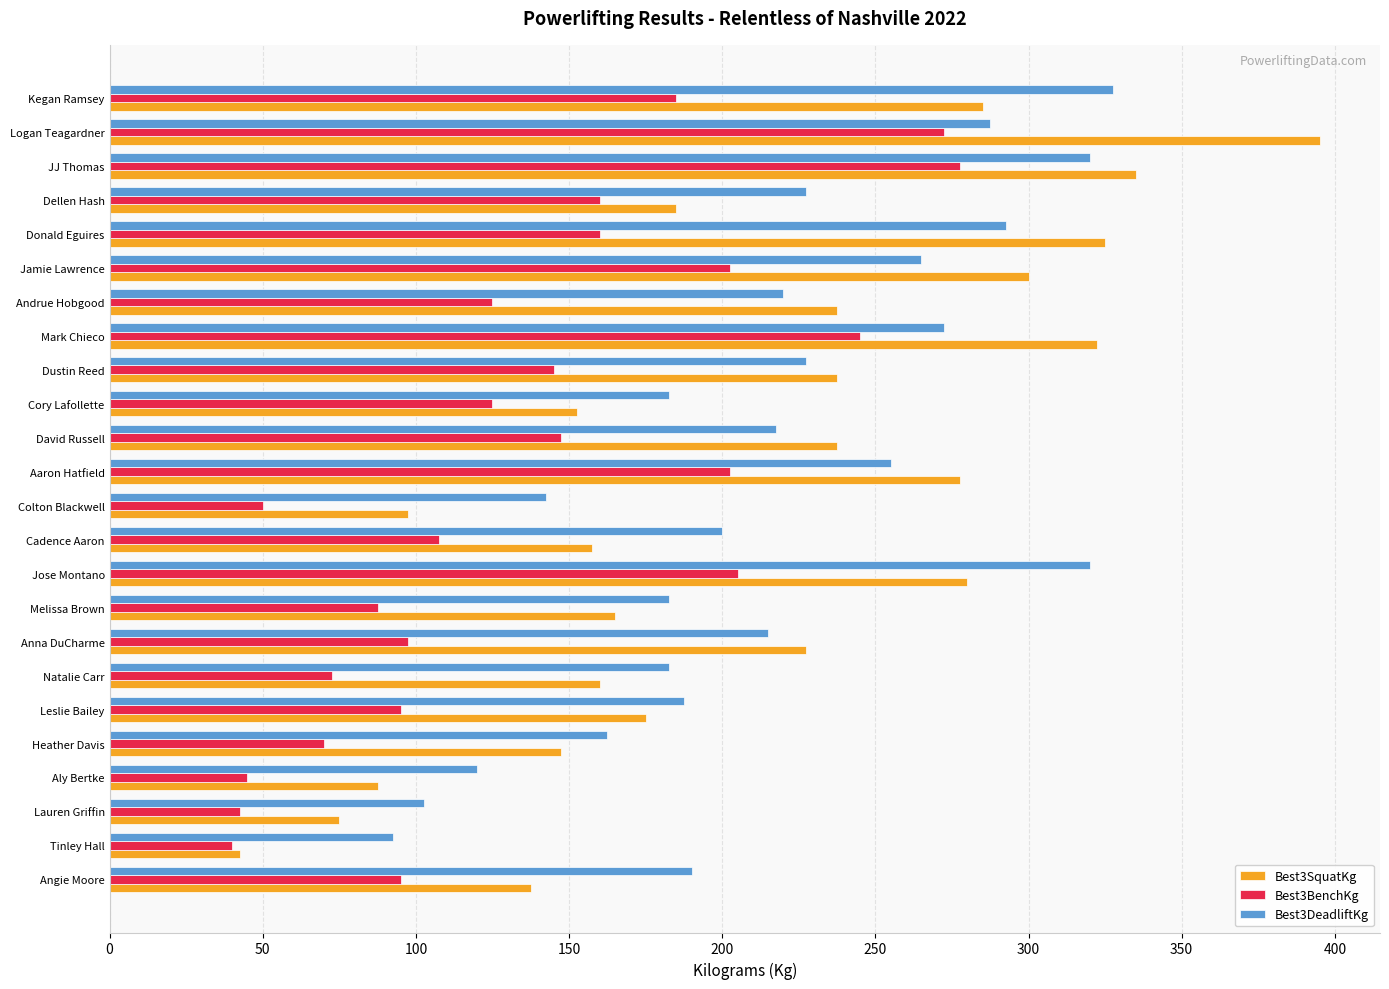

How many data points does each series have?

24